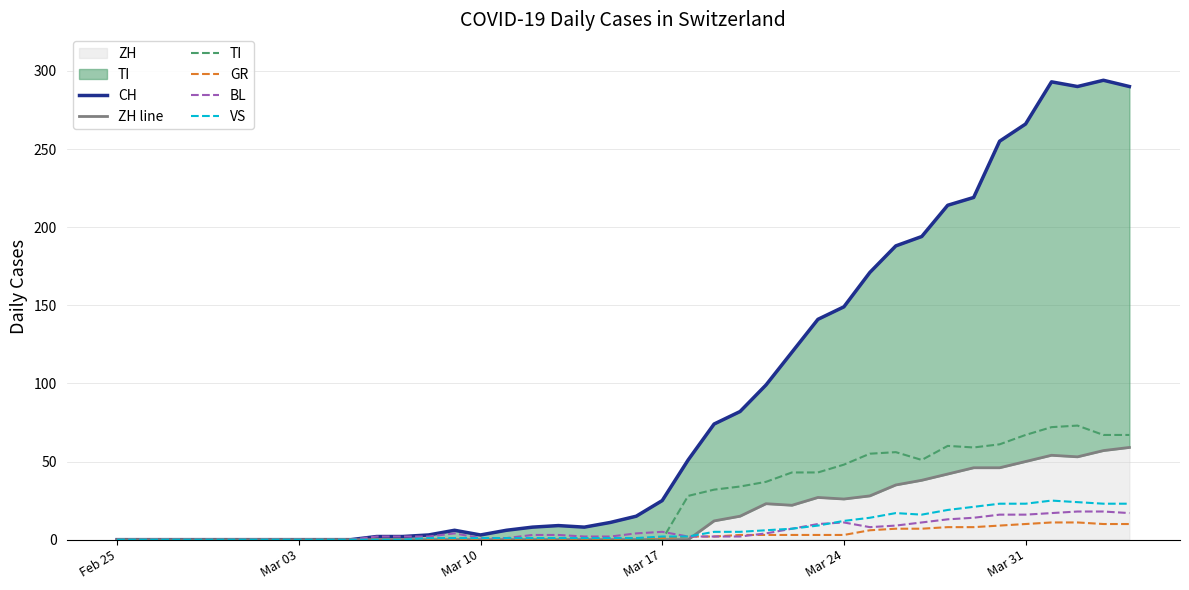

At how many categories does at least one series exceed 161?

11